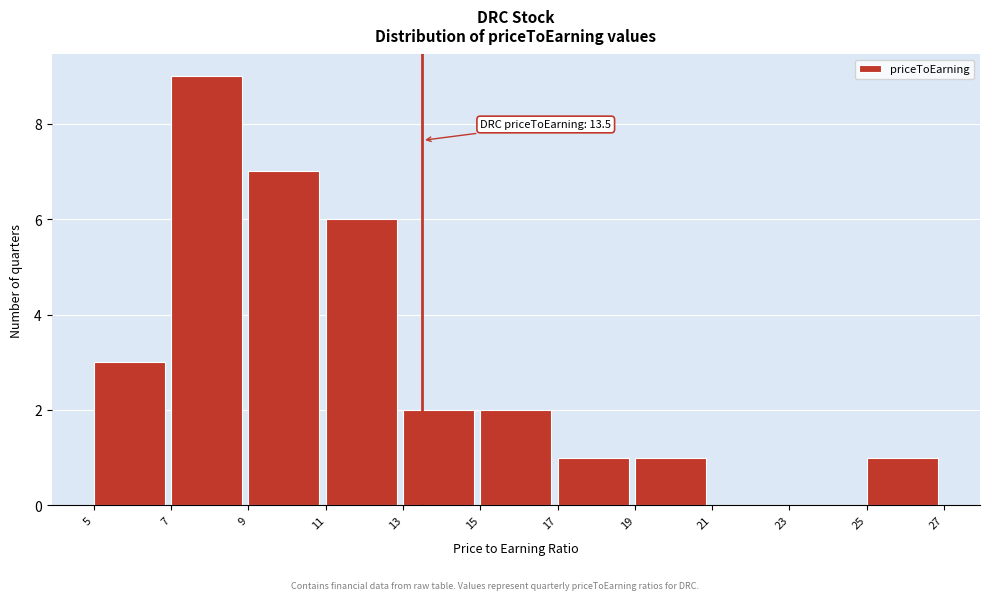

Over which range of the x-axis is the bar tallest?

7 to 9